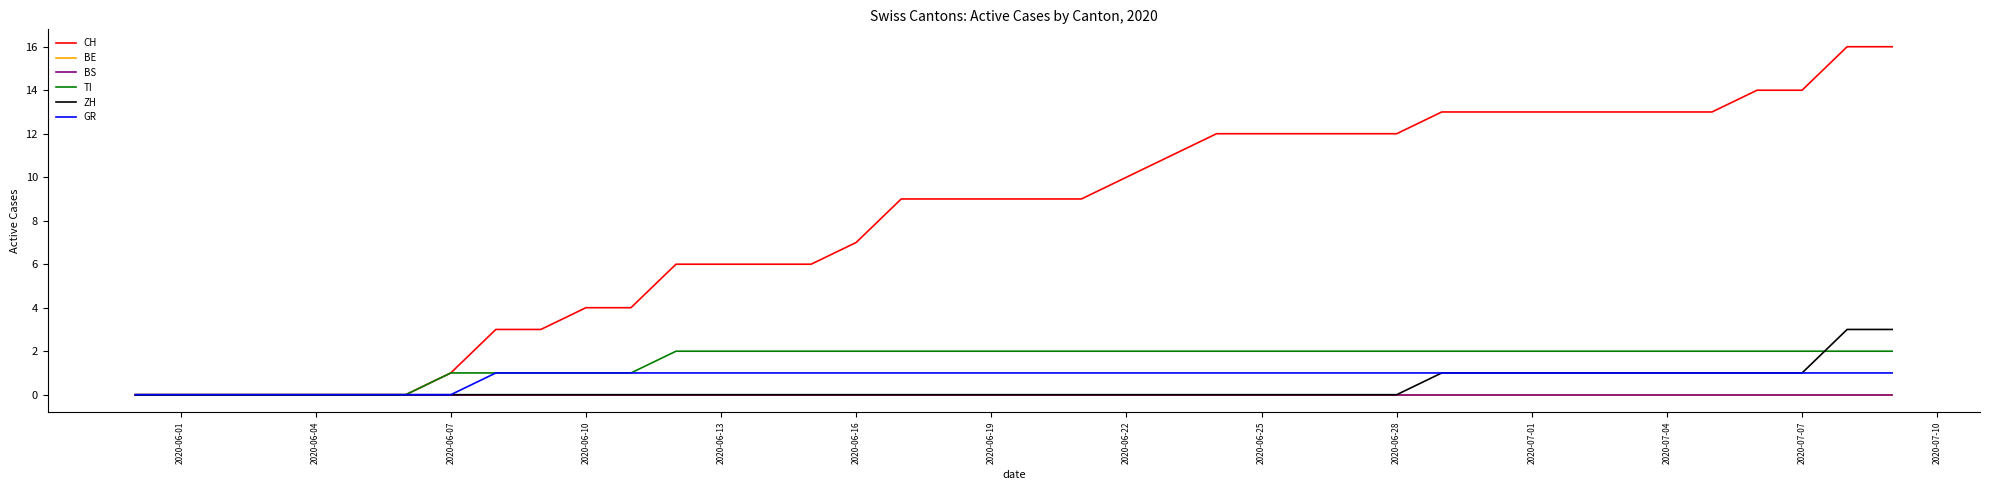

How many lines are shown in the chart?

6